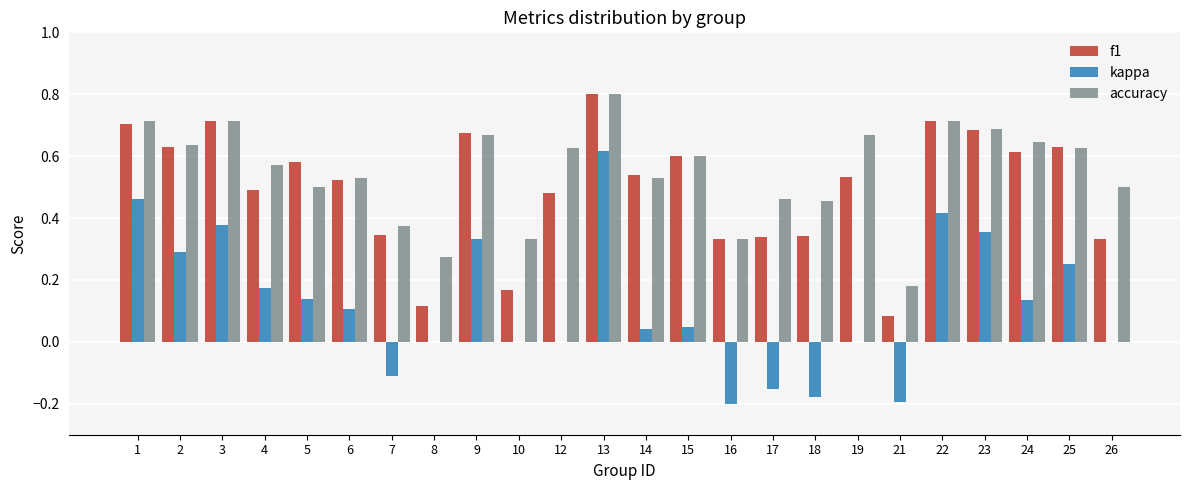

What is the maximum value for accuracy?

0.8